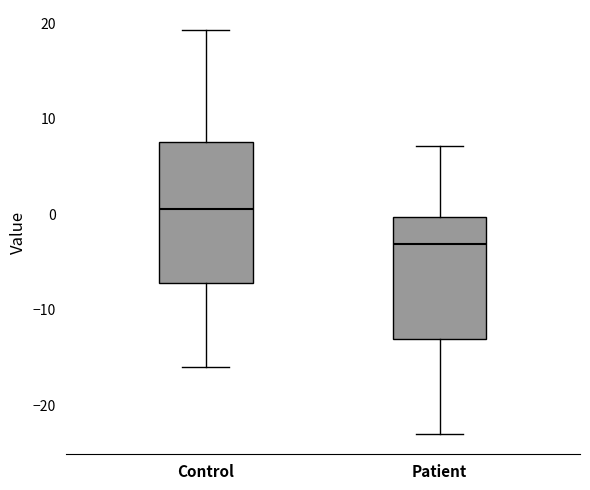

Reading left to right, transcribe this box plot: for each box, give where its median line is, the range the box spans, and where its two whiskers end, as read against the y-axis. The values are not printed on the chart, so give them approximately, as read against the axis.

Control: median 1, box -7 to 8, whiskers -16 to 19
Patient: median -3, box -13 to 0, whiskers -23 to 7